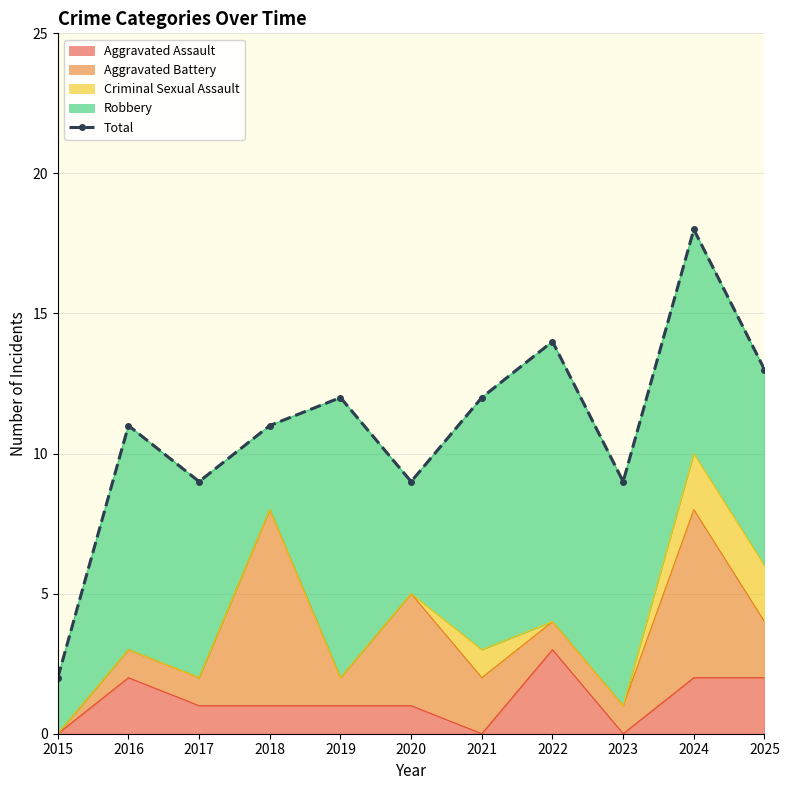

Is it true that the value at 2016 is 20?

False